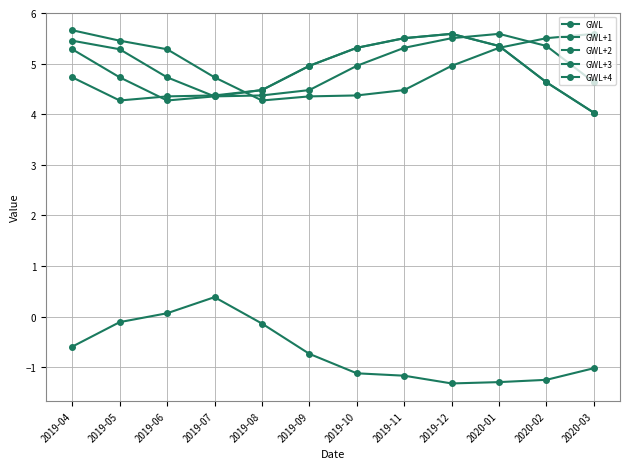

How many data points does each series have?

12